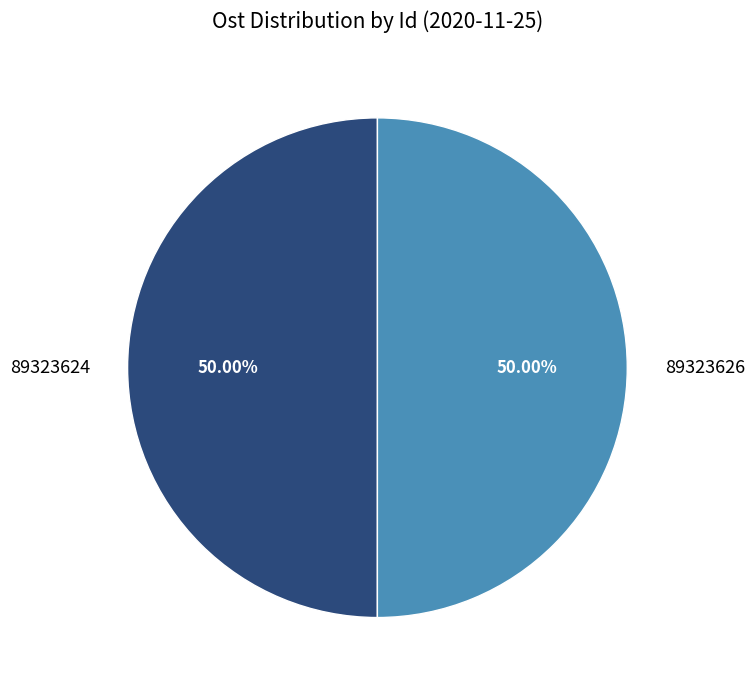

How much of the chart is everything except 89323624?

50.0%